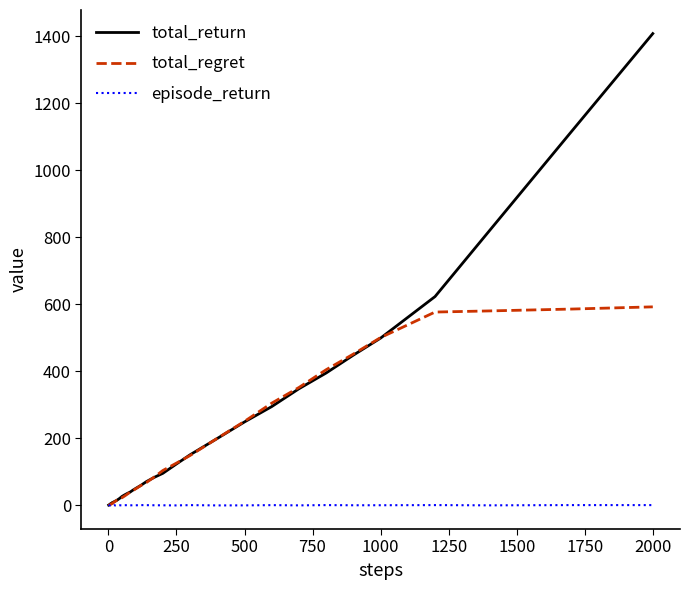

List the series in order of their overall mean, highest first.

total_return, total_regret, episode_return